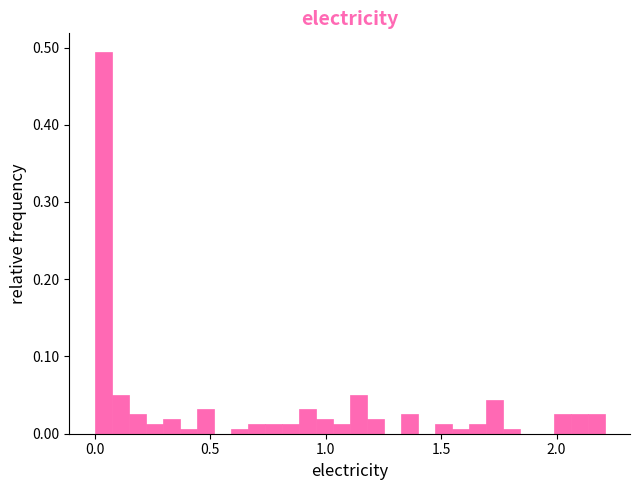

Read against the x-axis, roughly where is the centre of the tallest bar?

0.05